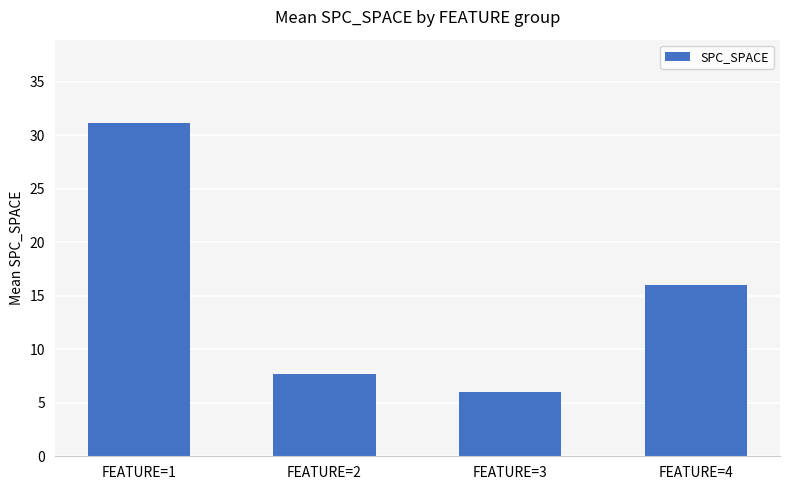

What is the value of the 3rd bar from the left?

6.0